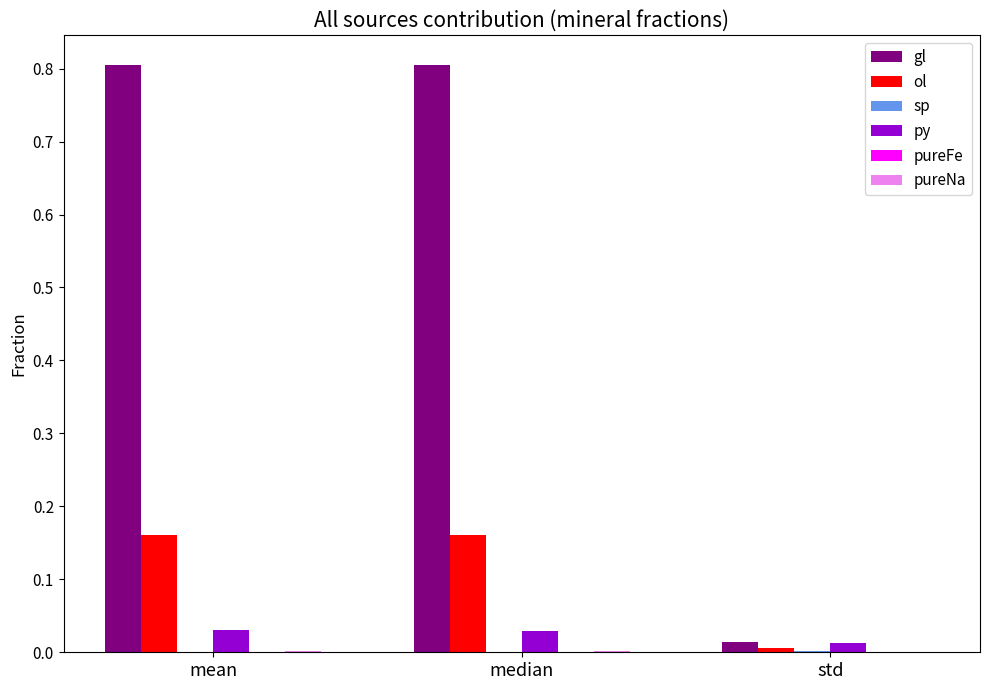

Which series has the largest total across all categories?

gl